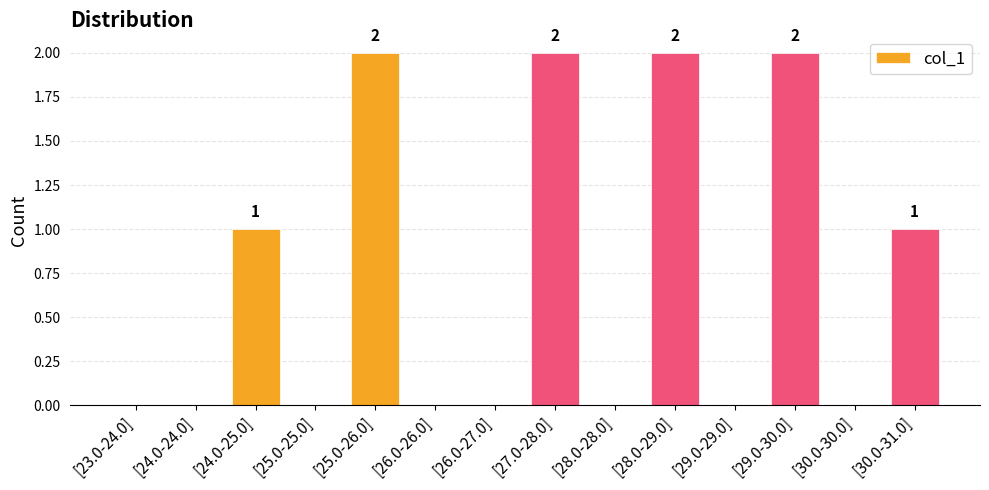

The chart shows a value of -1 at [29.0-29.0]. True or false?

False